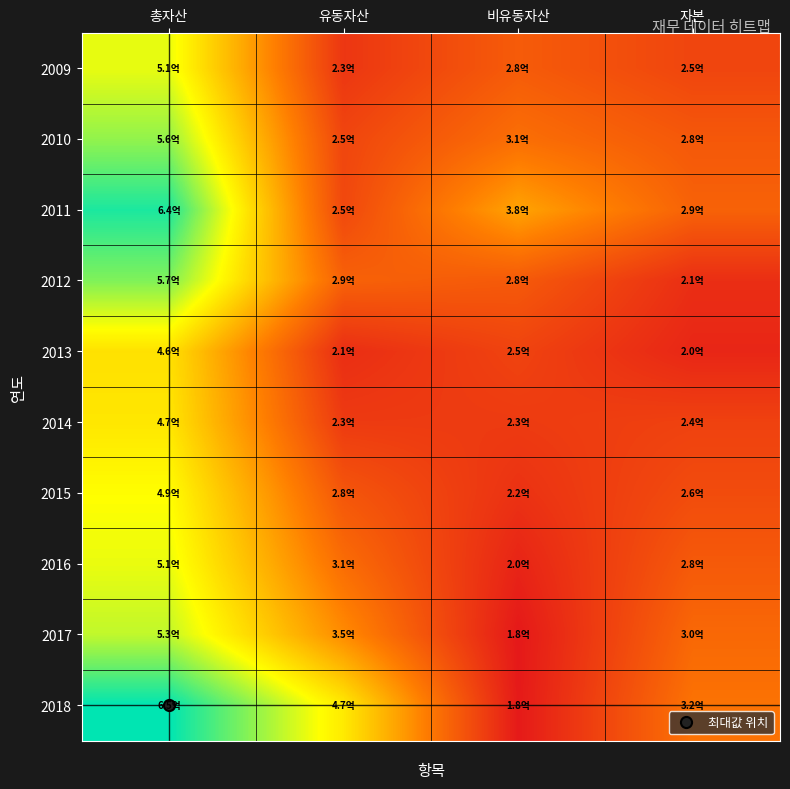

What is the total value across all series at 총자산?

5396860170